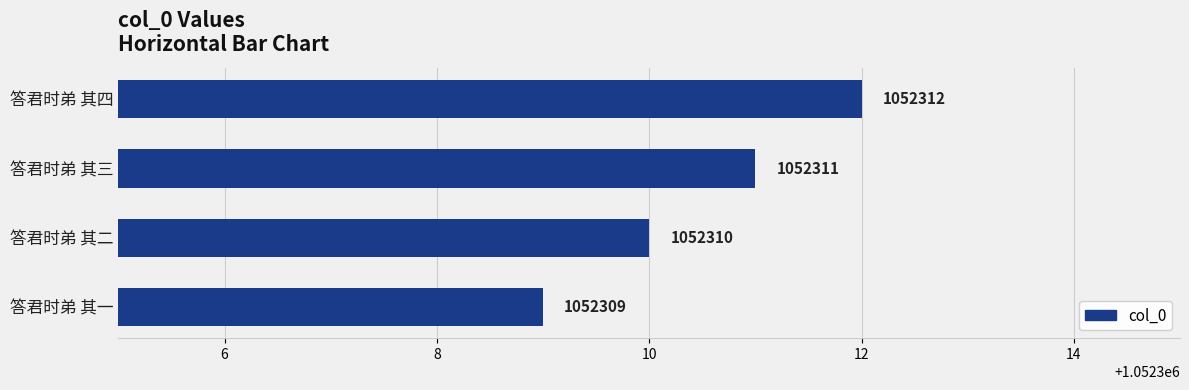

Reading top to bottom, what are all the values shown in this chart?

答君时弟 其四=1052312	答君时弟 其三=1052311	答君时弟 其二=1052310	答君时弟 其一=1052309